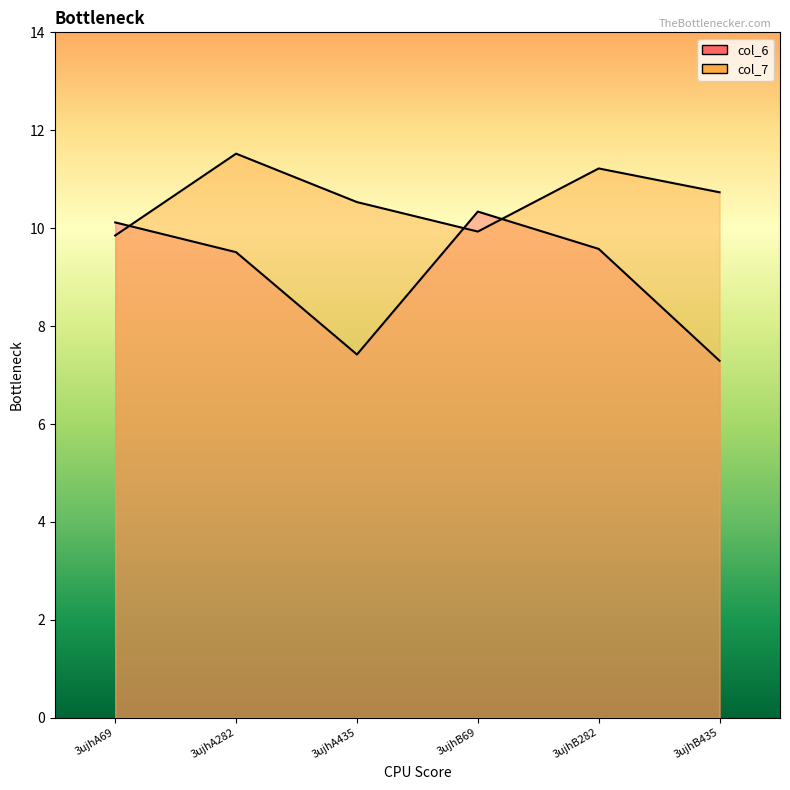

List the series in order of their peak value, highest first.

col_7, col_6